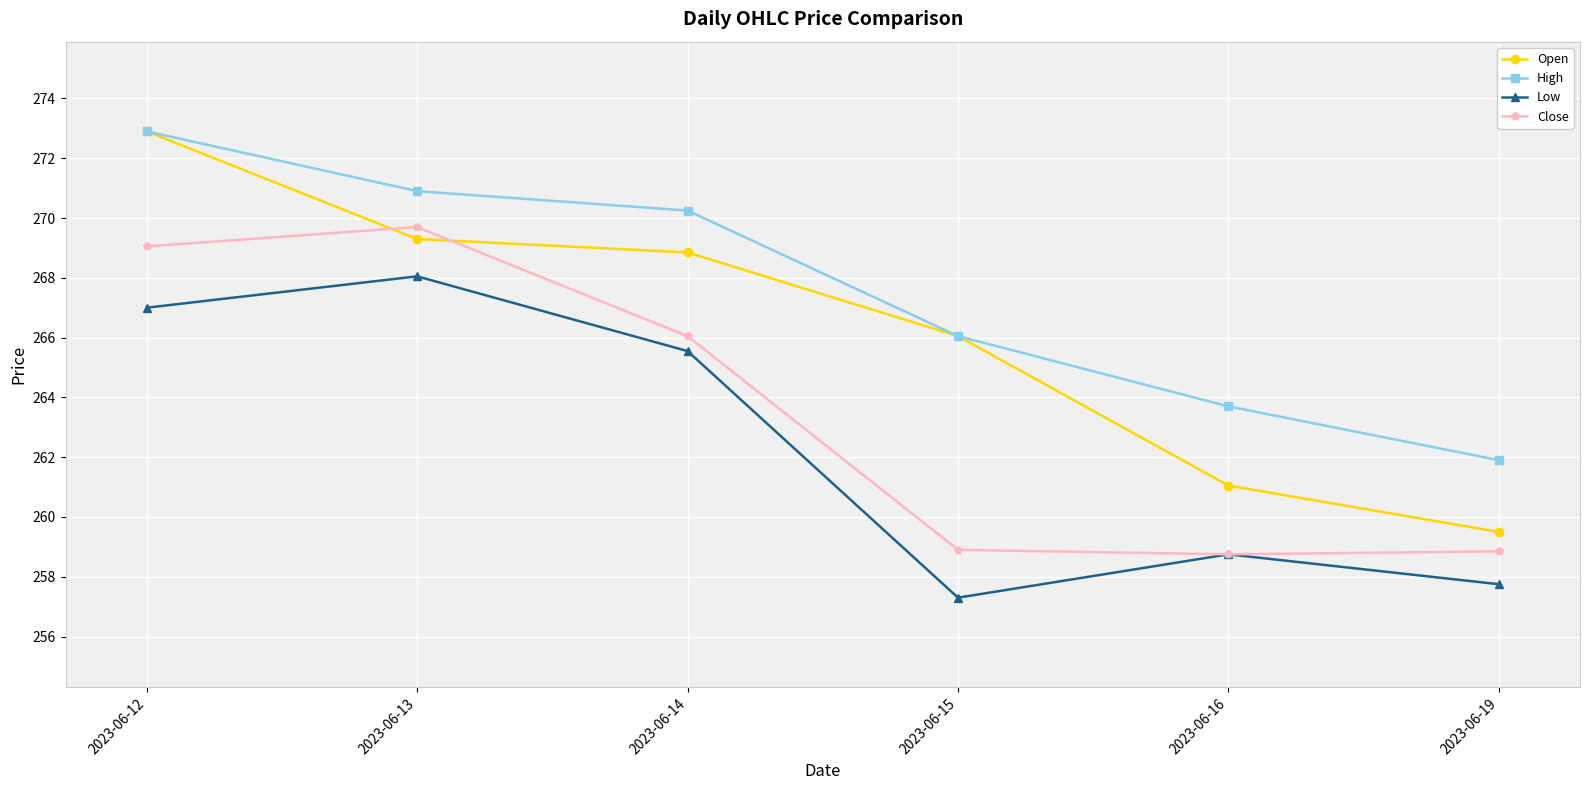

True or false: Close has a value of 258.9 at 2023-06-15.

True